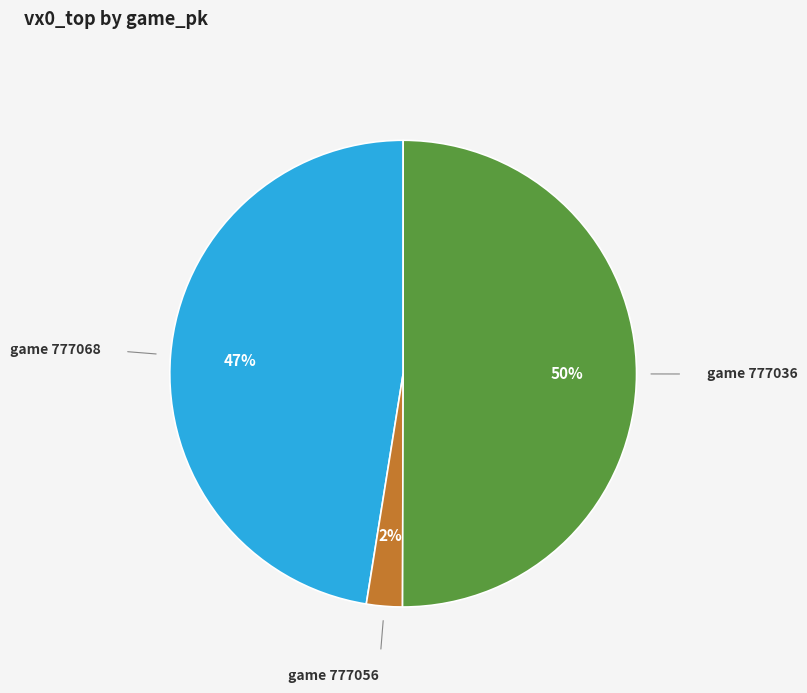

To the nearest percent, what is the average slice percentage?

33%